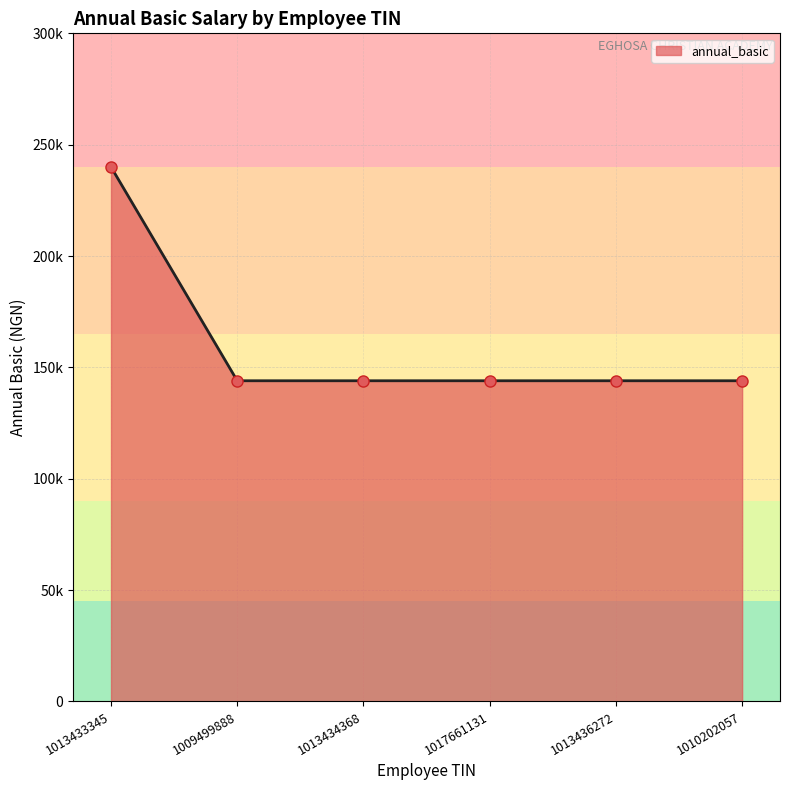

Where is the data nearest to the value 192000?

1013433345